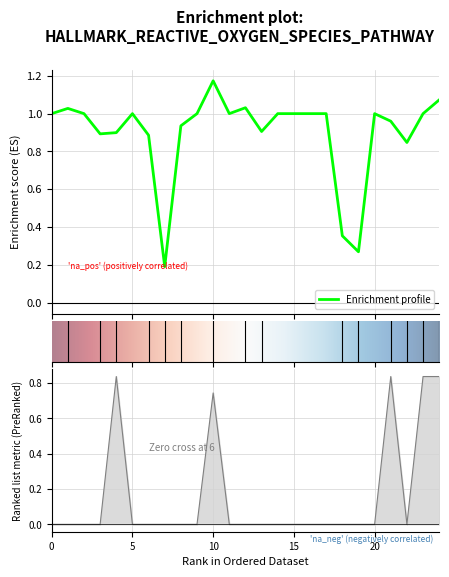

Where is the first local maximum for Zmax?

1